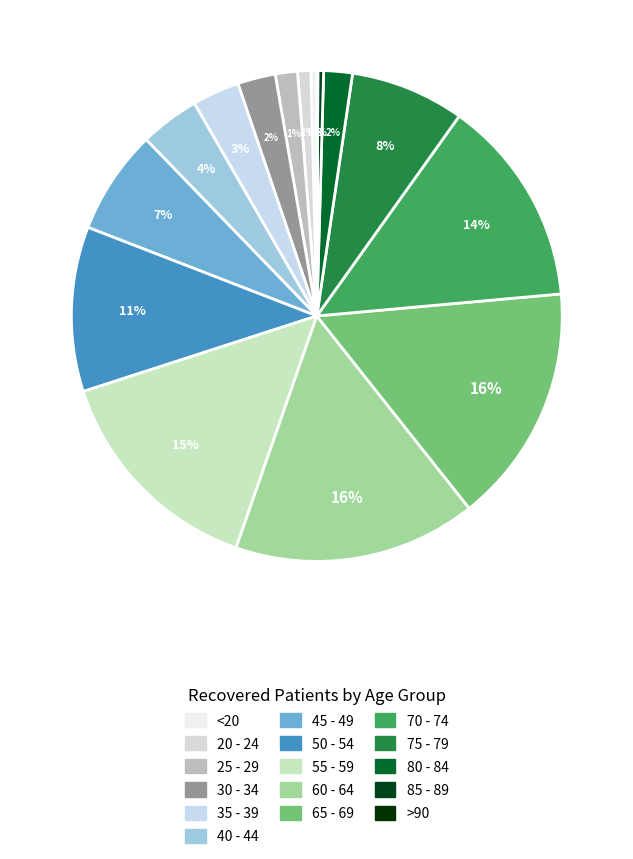

Which slice is the largest?

60 - 64